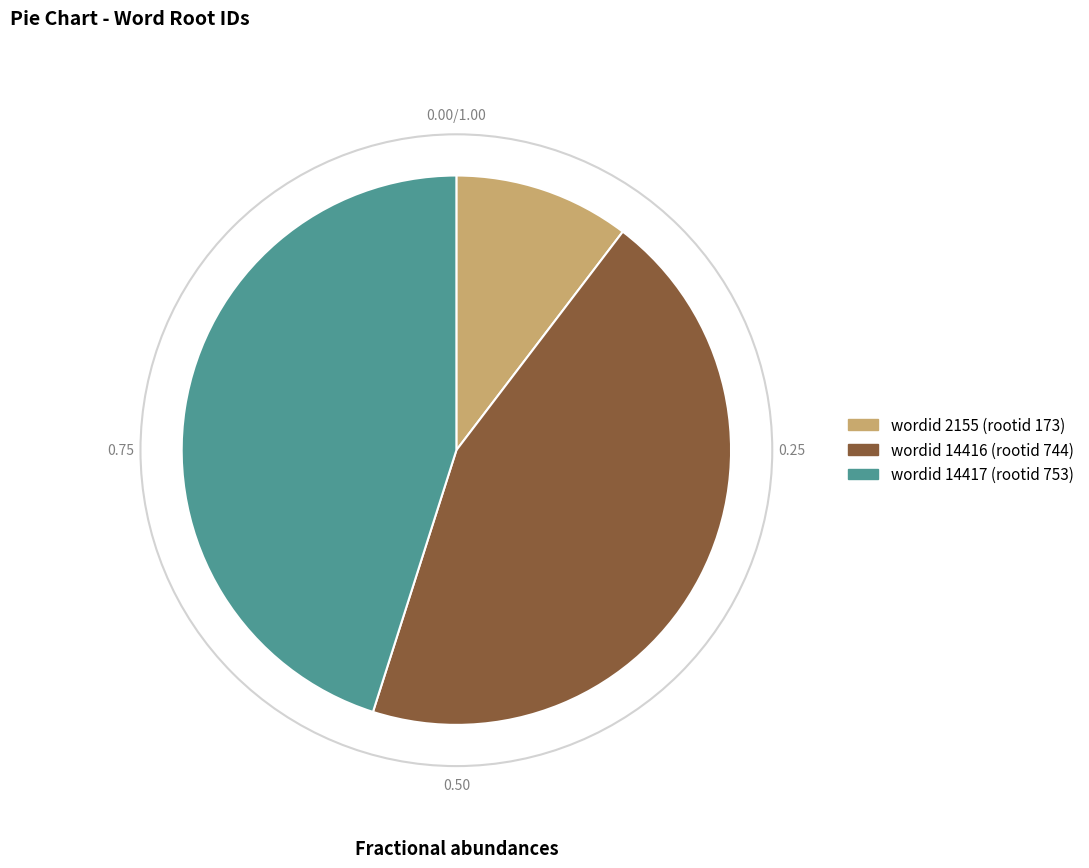

Is there a majority slice in this chart?

No